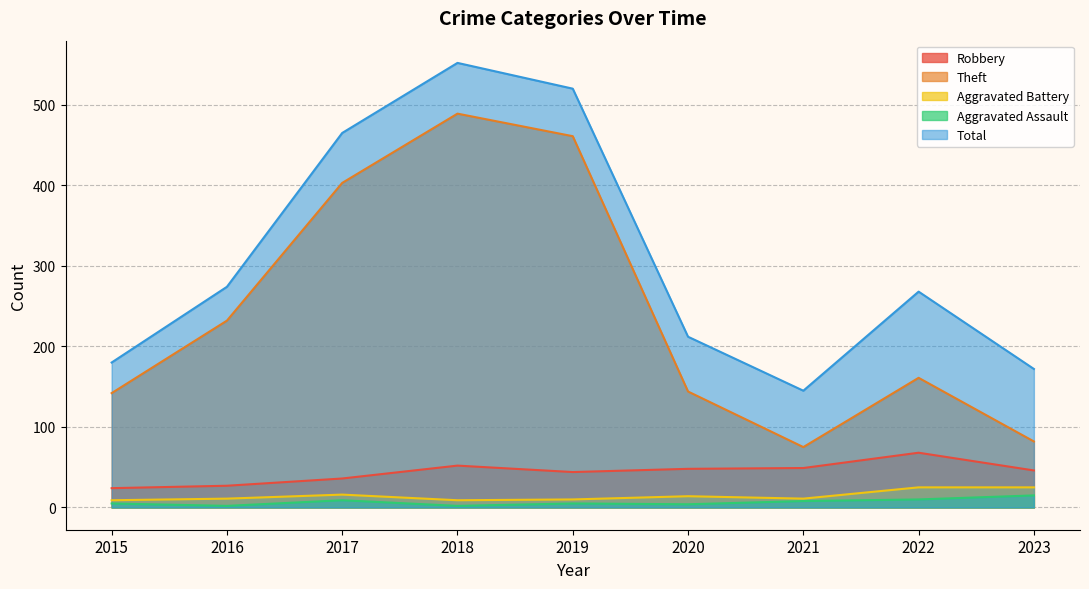

Which series has the largest total across all categories?

Total